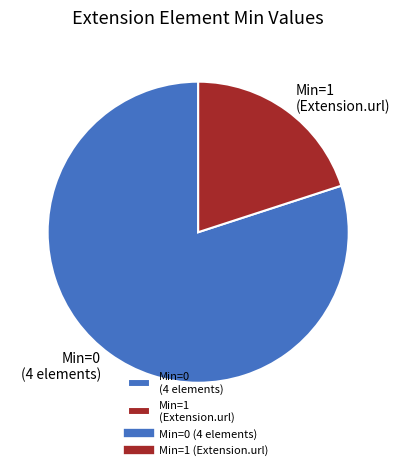

Which slice is the smallest?

Min=1 (Extension.url)